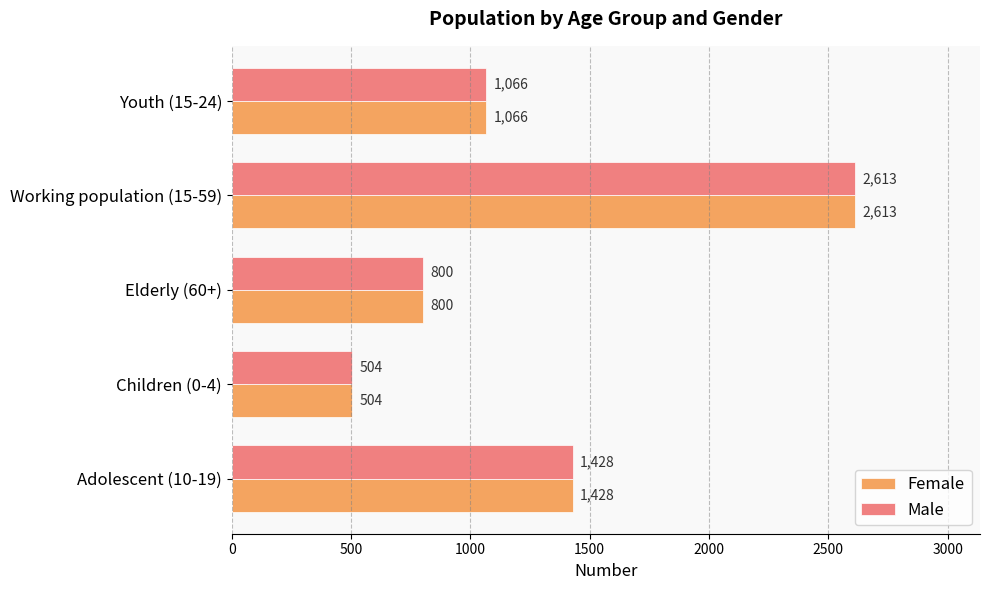

At which category is the sum across all series the highest?

Working population (15-59)